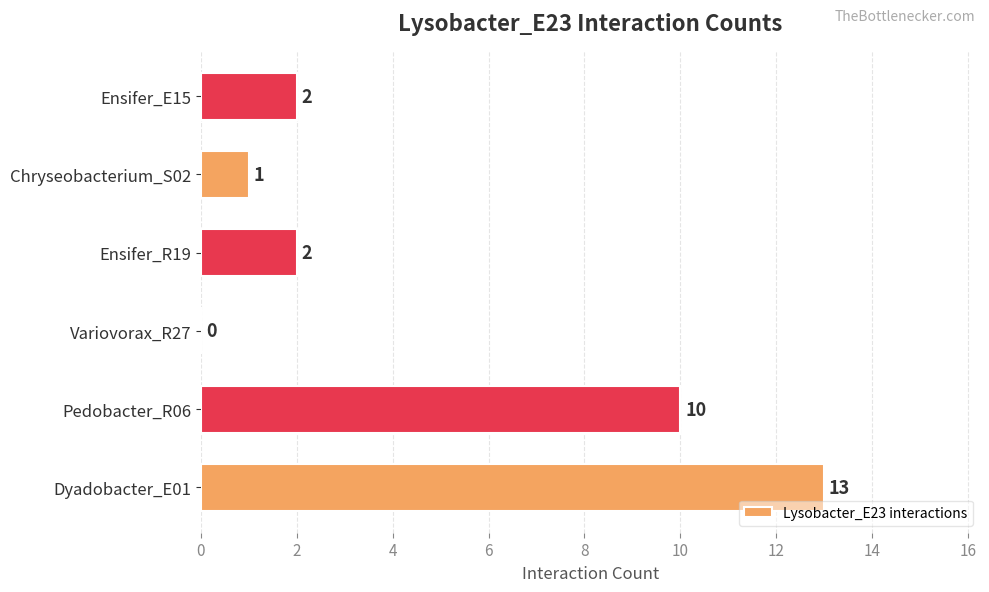

Reading top to bottom, what are all the values shown in this chart?

Ensifer_E15=2	Chryseobacterium_S02=1	Ensifer_R19=2	Variovorax_R27=0	Pedobacter_R06=10	Dyadobacter_E01=13